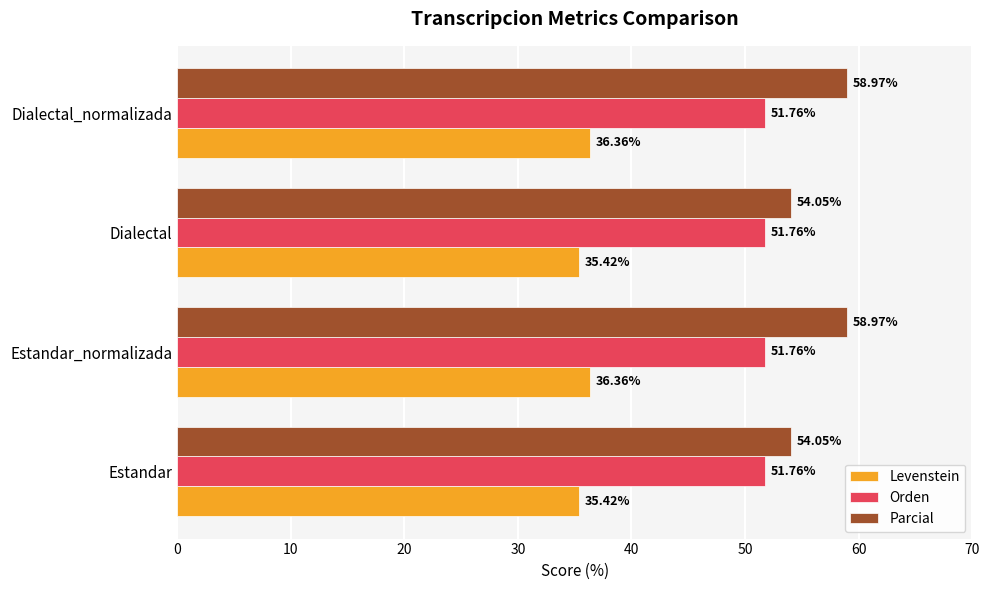

Between Estandar_normalizada and Dialectal, which series saw the biggest shift?

Parcial